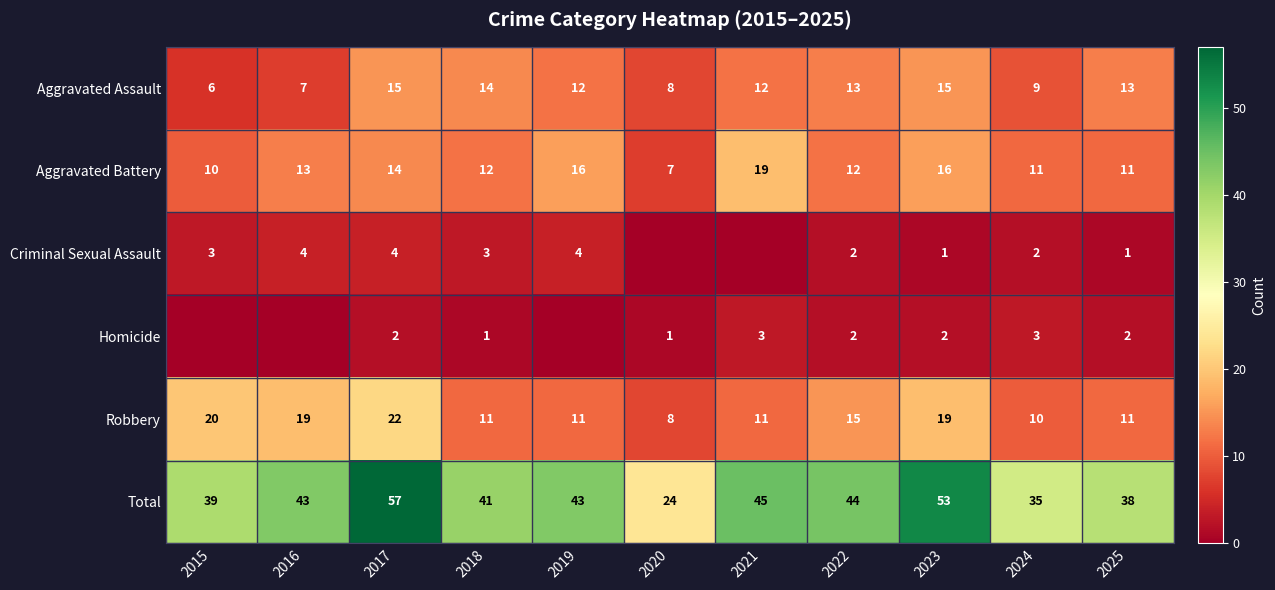

The Aggravated Assault series shows 4 at 2021. True or false?

False